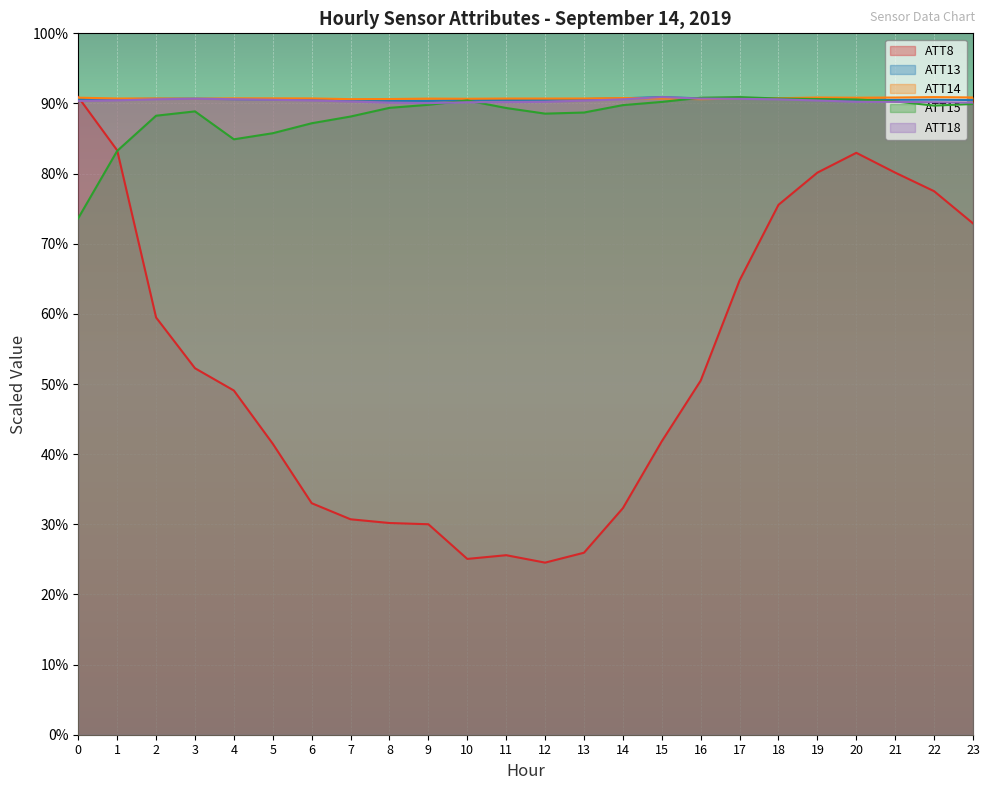

What is the total value across all series at 9?

215013.9